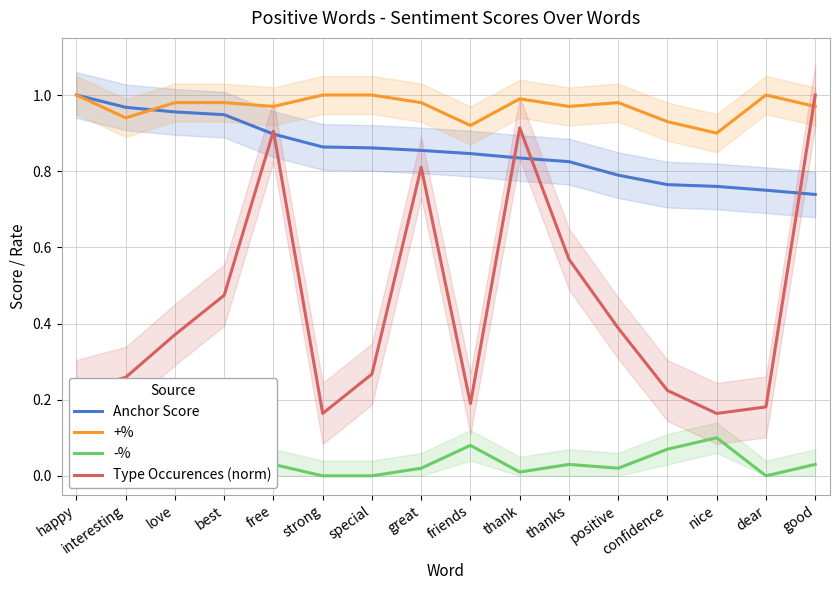

Which category has the lowest value in the +% series?

nice